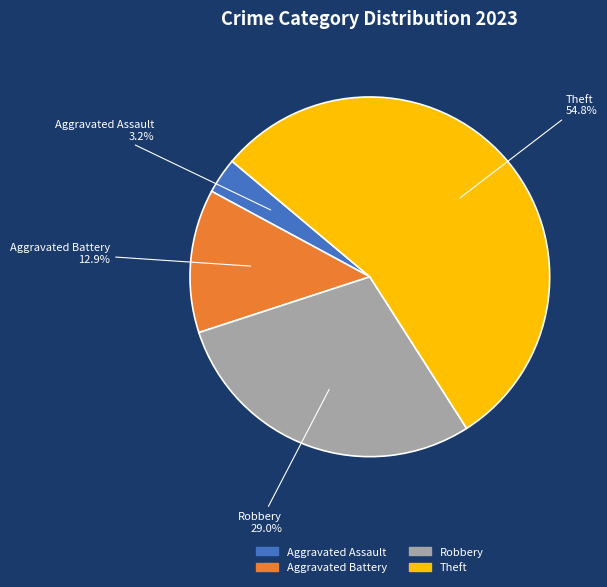

What is the ratio of the value at Aggravated Assault to the value at Theft?

0.1